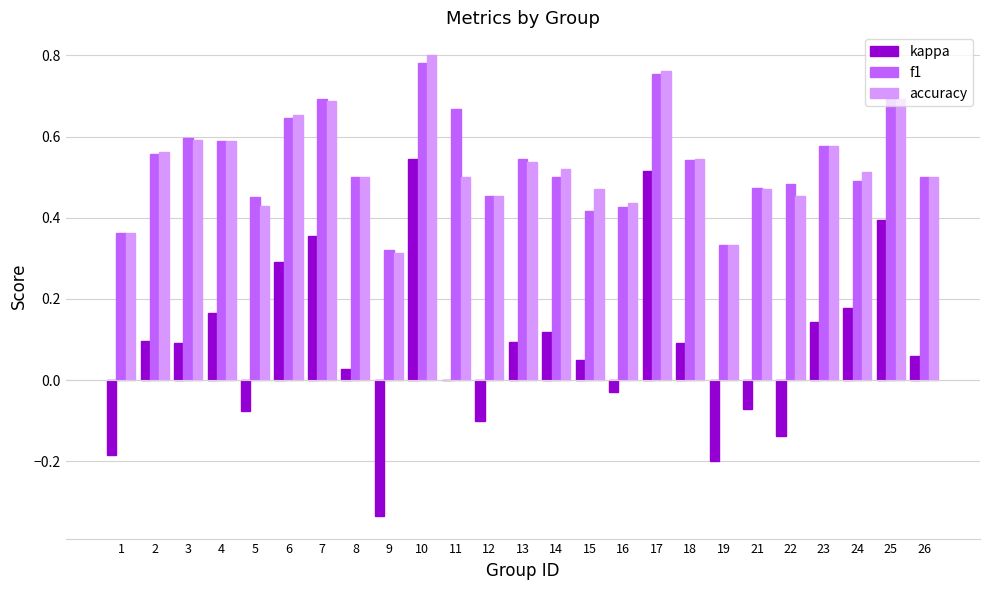

Is the value of kappa at 5 greater than the value of accuracy at 14?

No